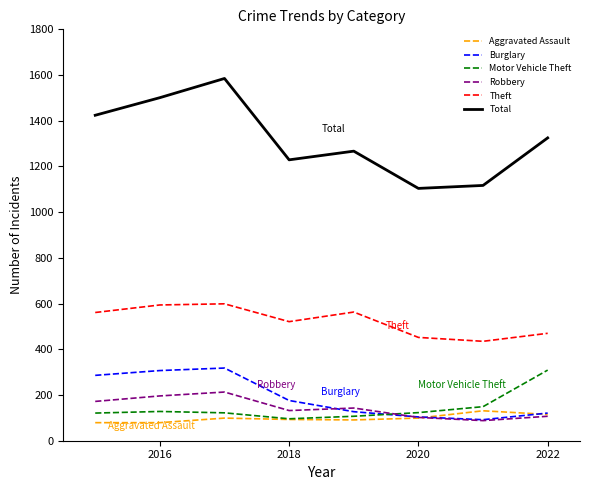

How many lines are shown in the chart?

6